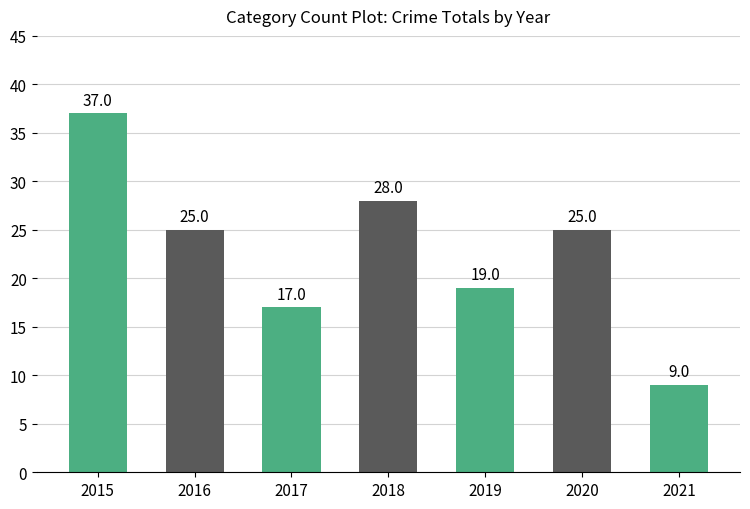

What is the difference between the values at 2021 and 2016?

16